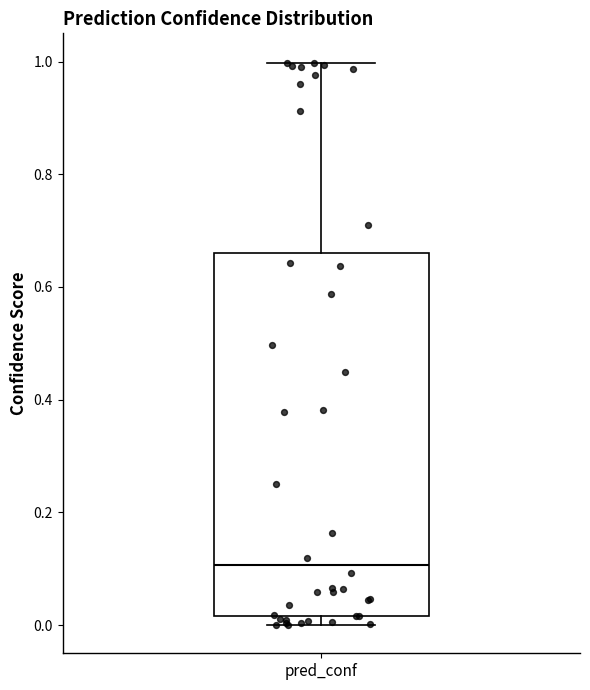

Transcribe this box plot: give where the median line is, the range the box spans, and where the two whiskers end, as read against the y-axis. The values are not printed on the chart, so give them approximately, as read against the axis.

median 0.10, box 0.02 to 0.66, whiskers 0.00 to 1.00